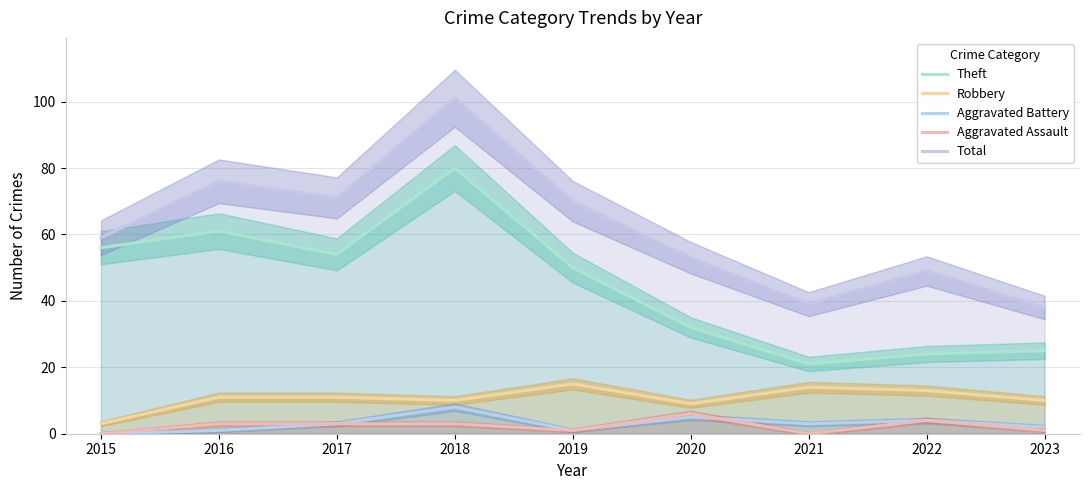

In Total, how many points are higher than both neighbors (excluding endpoints)?

3